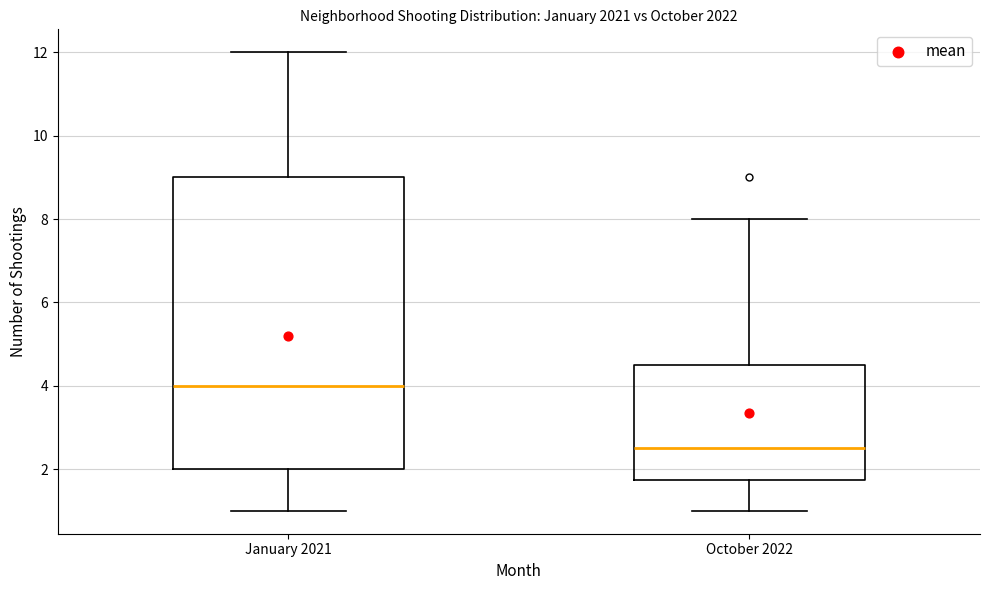

Which box has the highest median line?

January 2021